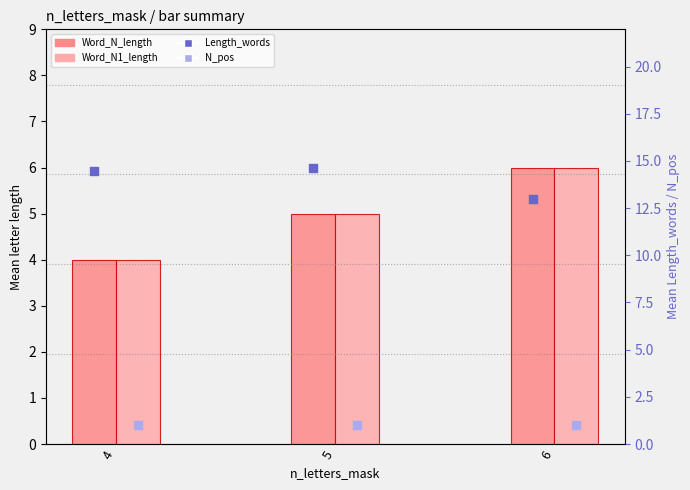

Which series contains the lowest Y value?

N_pos